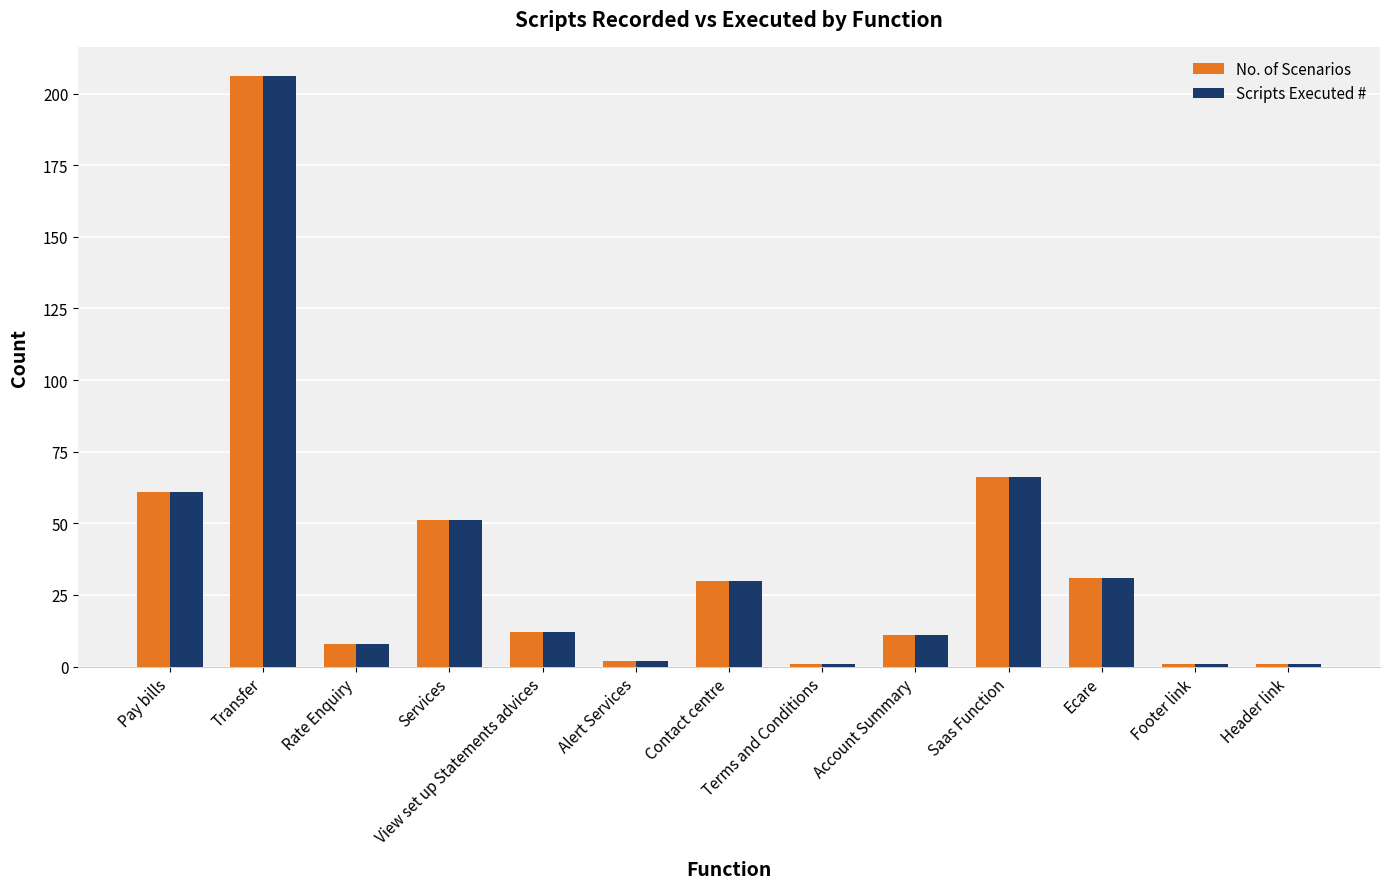

Is it true that No. of Scenarios equals 8 at Rate Enquiry?

True